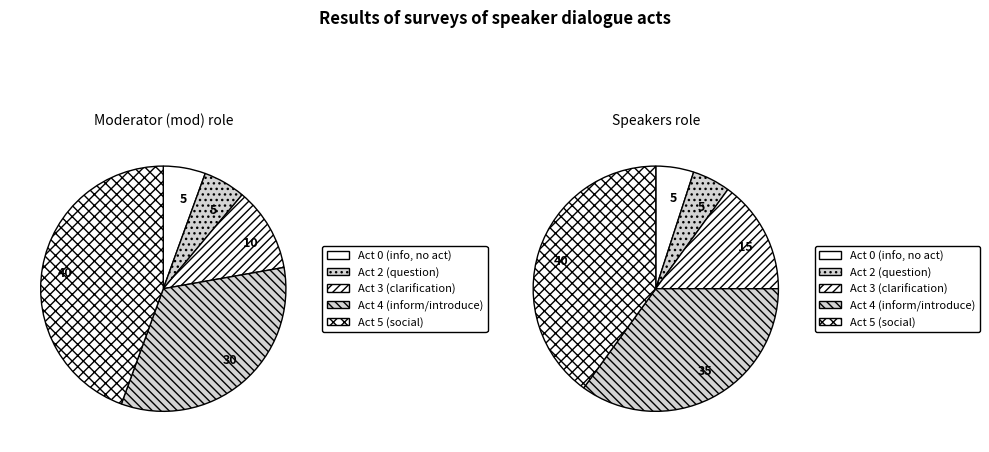

The speakers slice represents 54% of the pie. True or false?

True